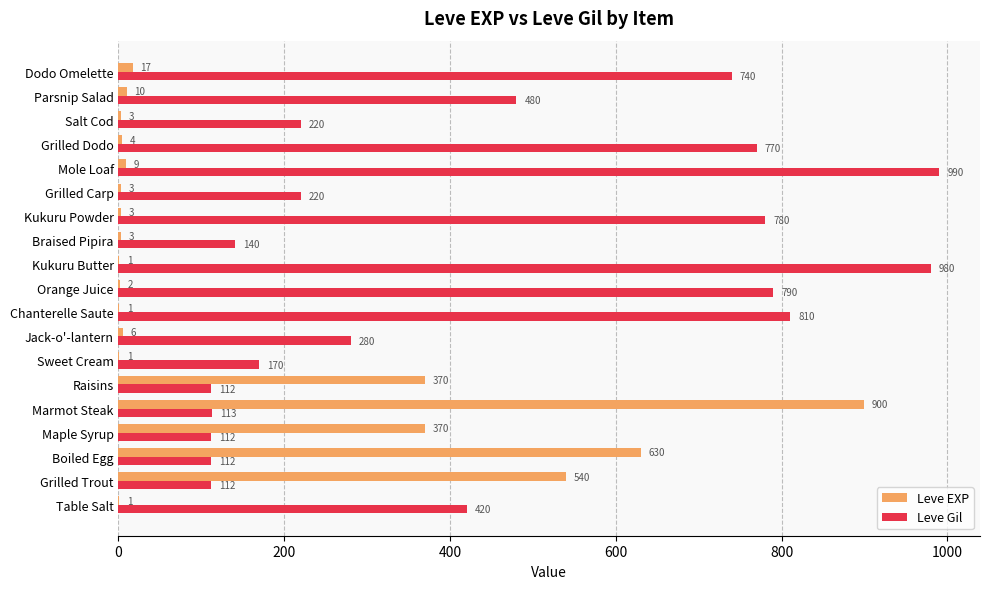

Count the number of categories in the chart.

19